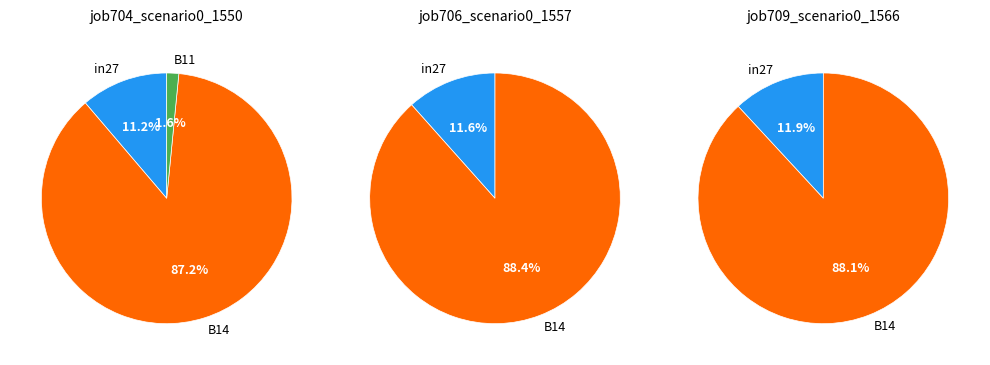

Is the sum of B14 and in27 greater than half?

Yes